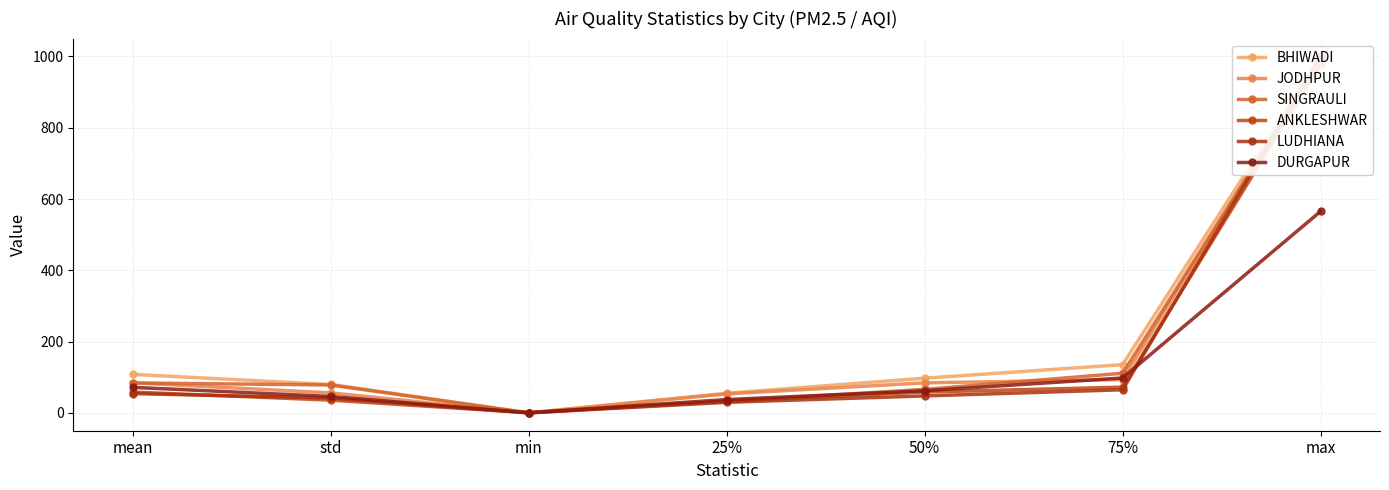

At which category does ANKLESHWAR reach its first local valley?

min